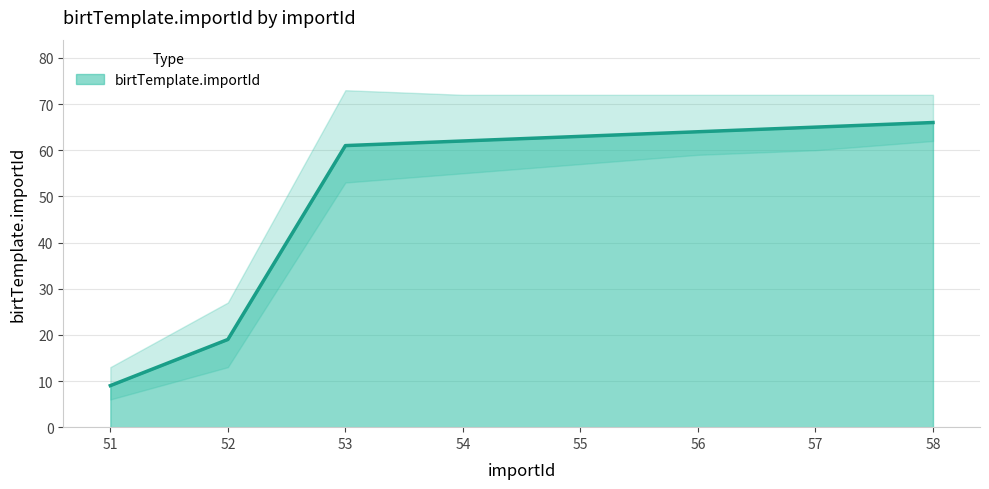

Does the chart display data point markers on the line(s)?

No